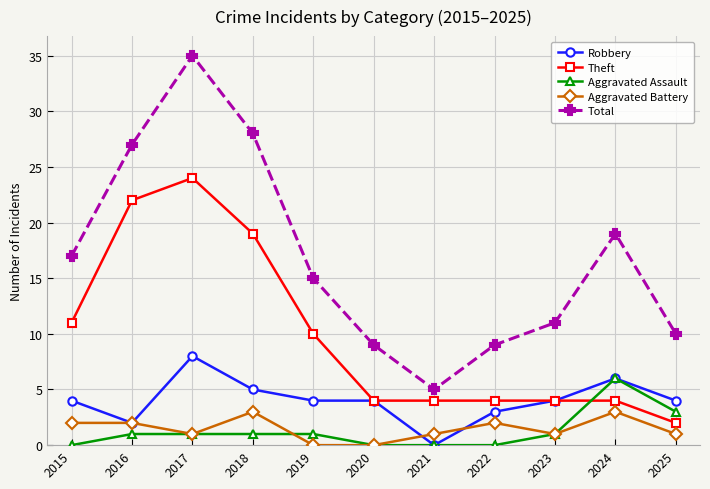

Reading left to right, list all the values displayed in this chart.

Robbery: 4	2	8	5	4	4	0	3	4	6	4
Theft: 11	22	24	19	10	4	4	4	4	4	2
Aggravated Assault: 0	1	1	1	1	0	0	0	1	6	3
Aggravated Battery: 2	2	1	3	0	0	1	2	1	3	1
Total: 17	27	35	28	15	9	5	9	11	19	10